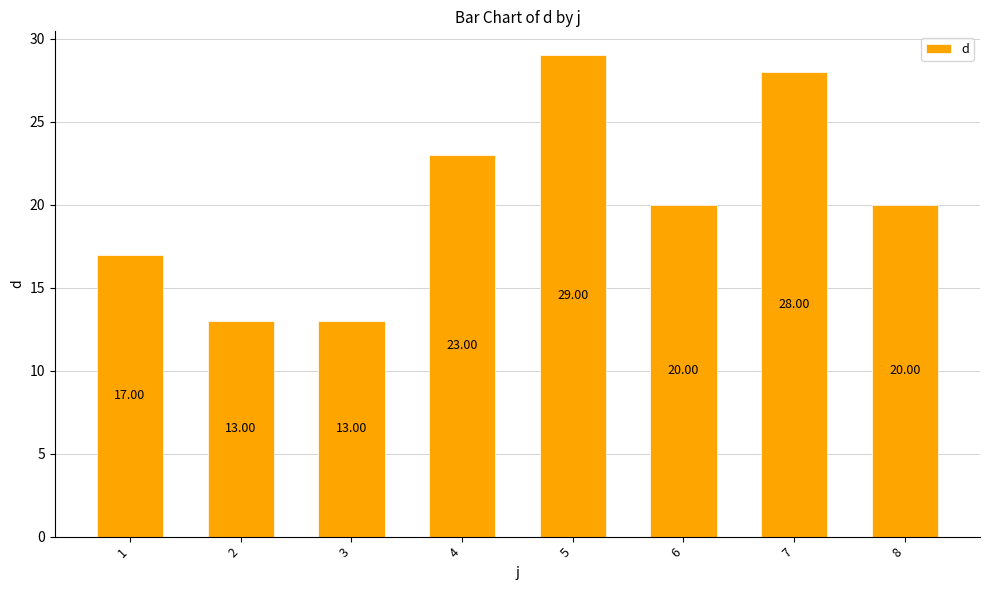

What is the difference between the second highest and minimum values?

15